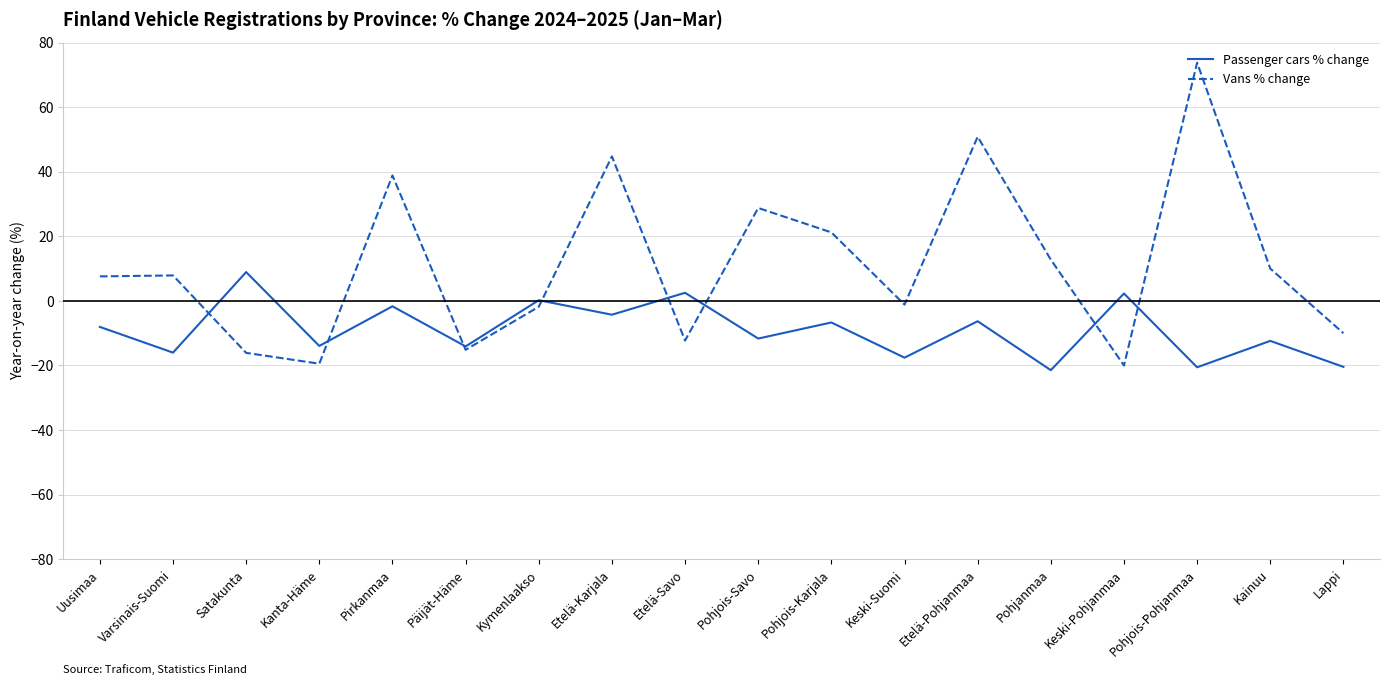

Which label corresponds to the largest value in the chart?

Pohjois-Pohjanmaa